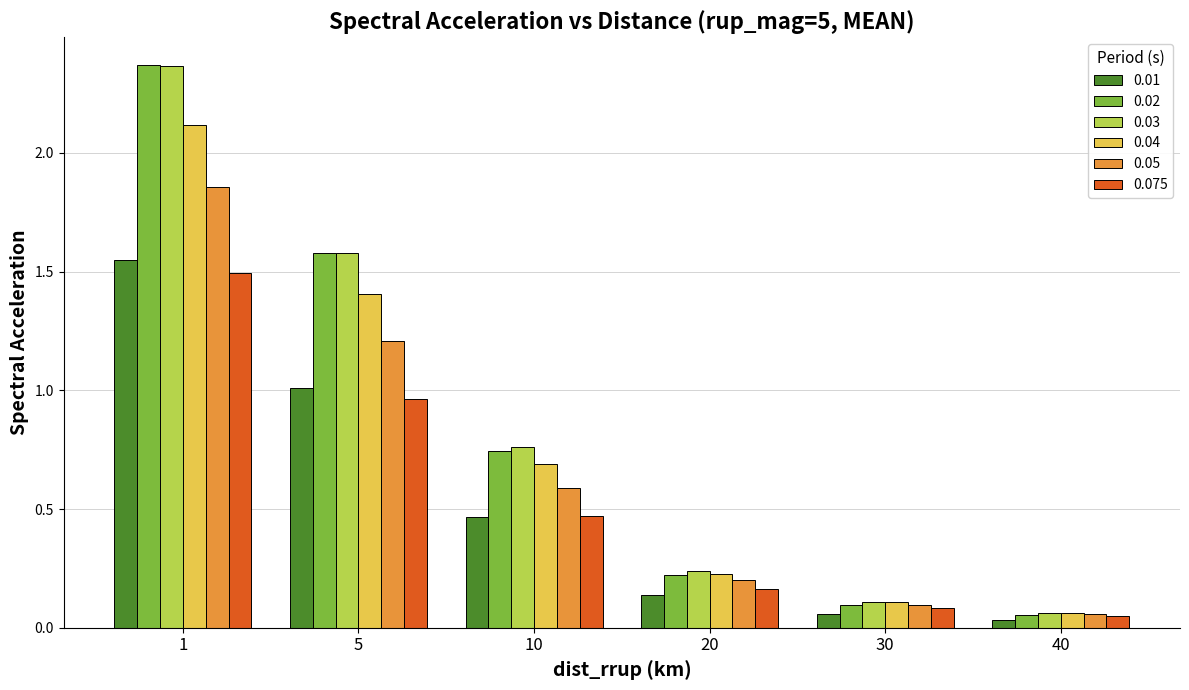

Is it true that 0.03 equals 0.2 at 20?

True